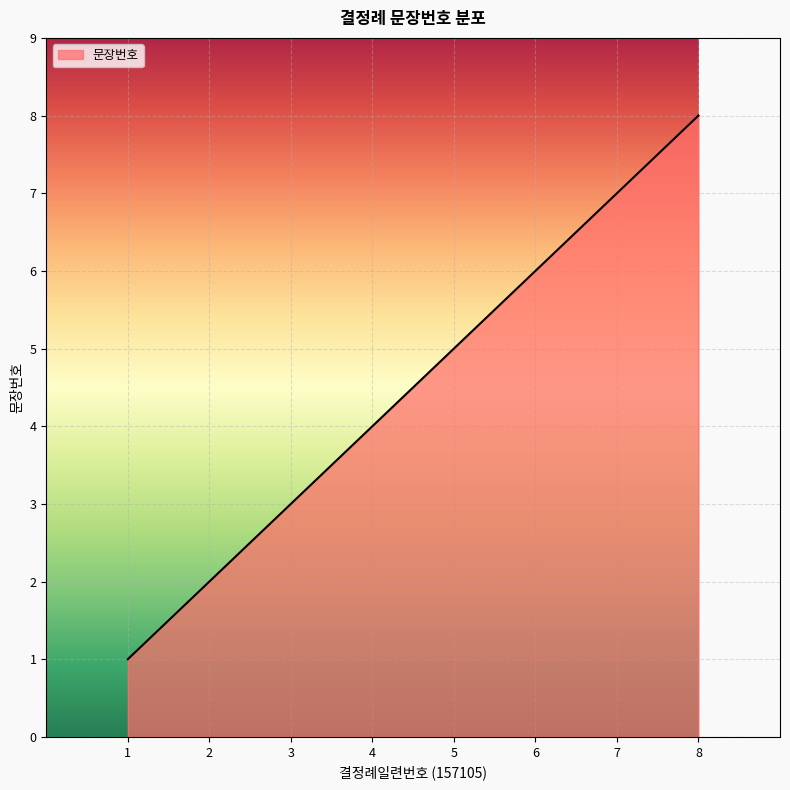

Reading right to left, transcribe all the data shown in this chart.

8=8	7=7	6=6	5=5	4=4	3=3	2=2	1=1